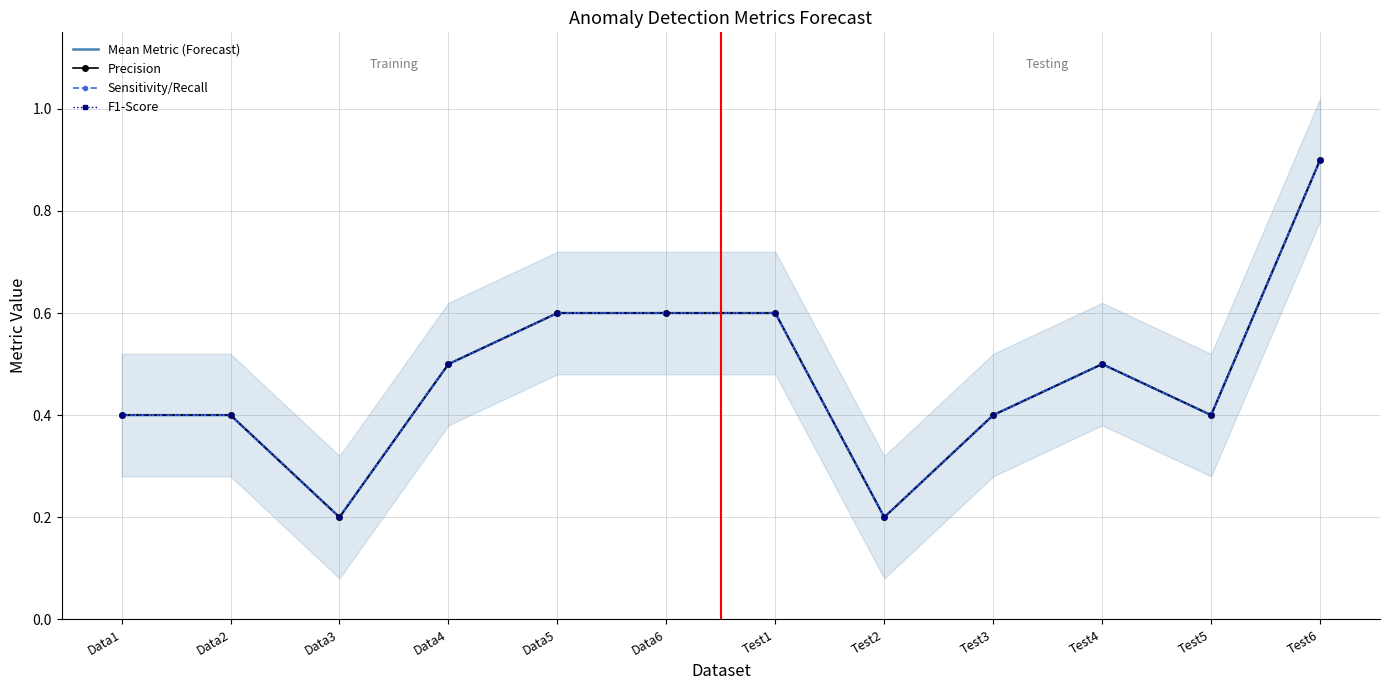

Rank the categories by Precision value from lowest to highest.

Data3, Test2, Data1, Data2, Test3, Test5, Data4, Test4, Data5, Data6, Test1, Test6